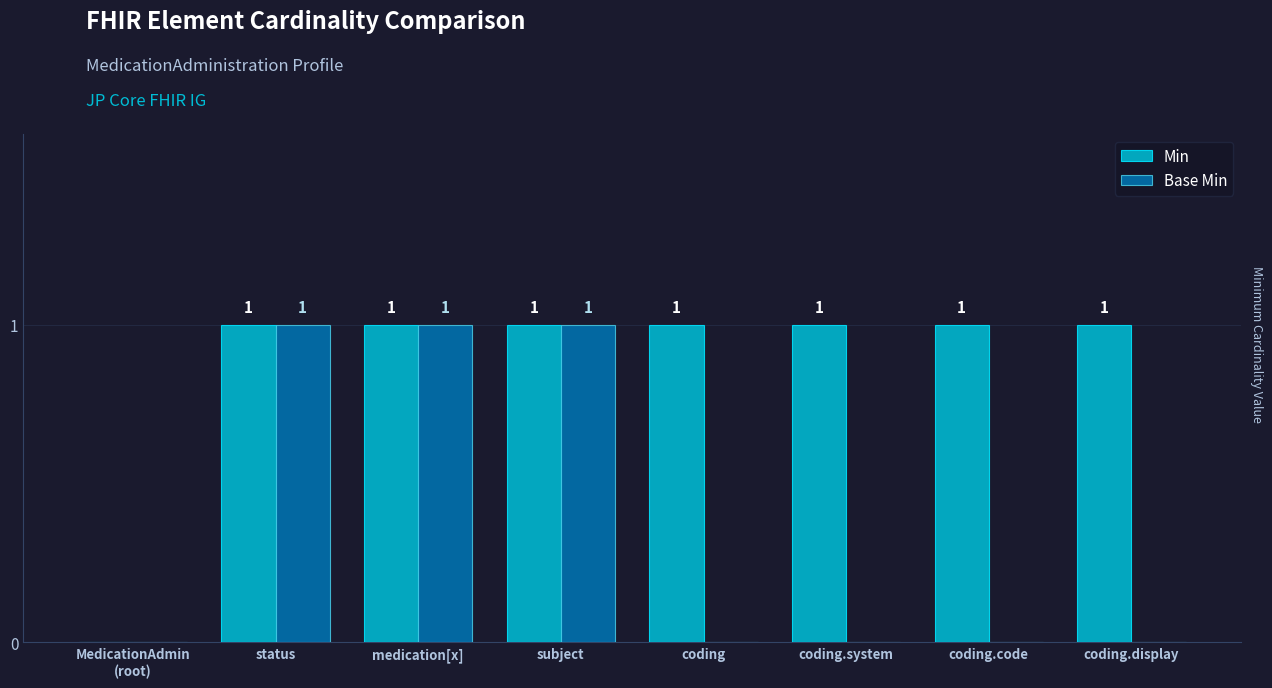

The value of Base Min at subject is 0. True or false?

False